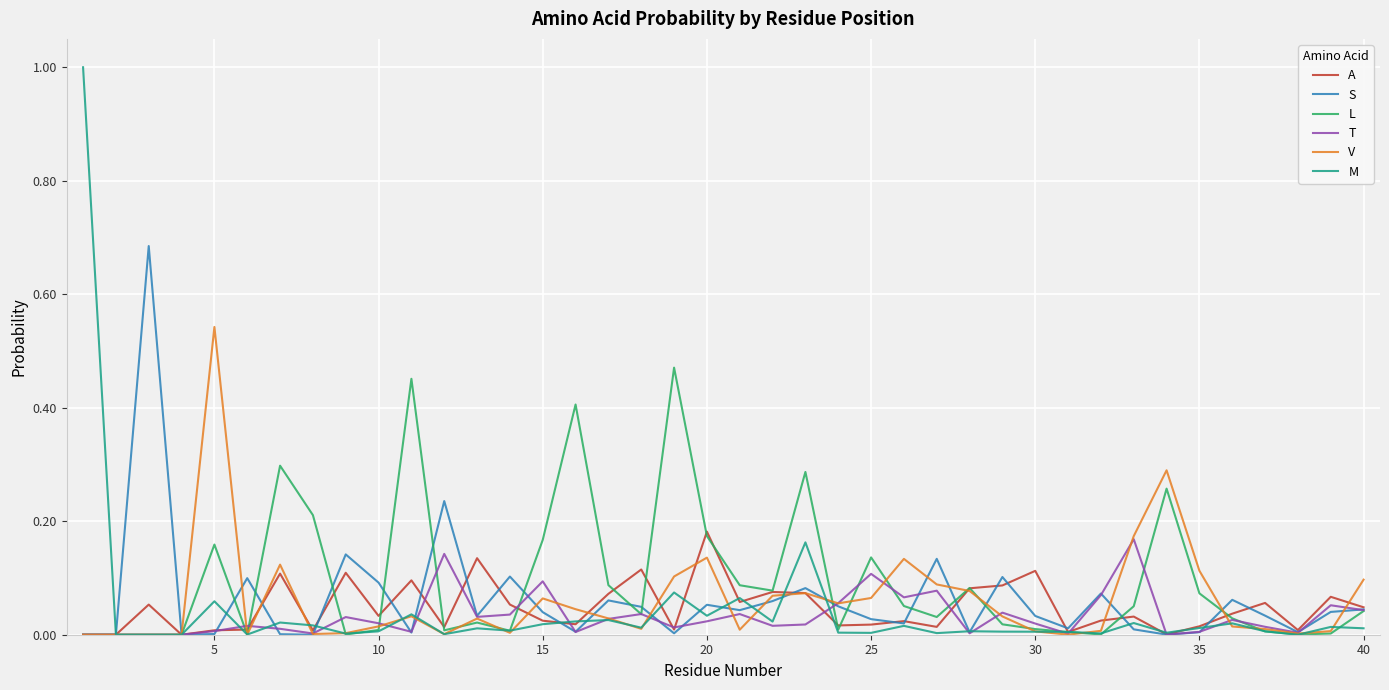

Which series has the largest range (max minus min)?

M